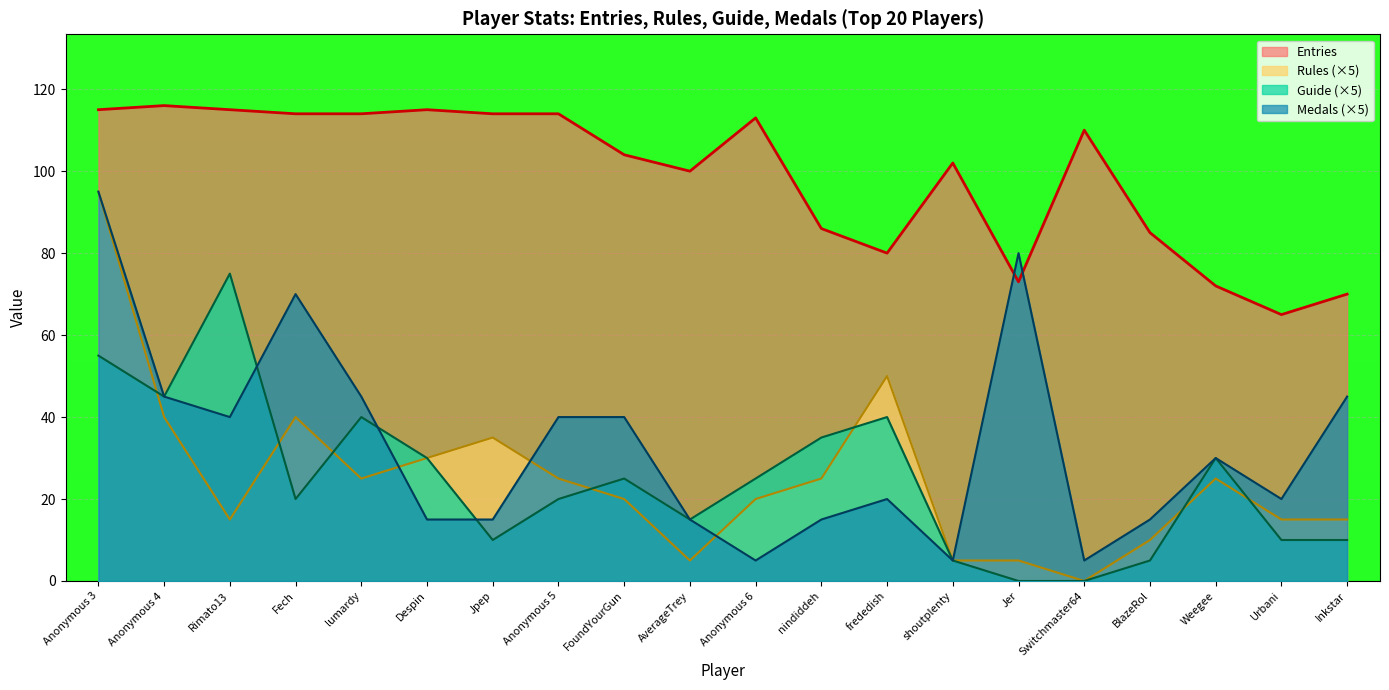

What is the greatest value displayed?

116